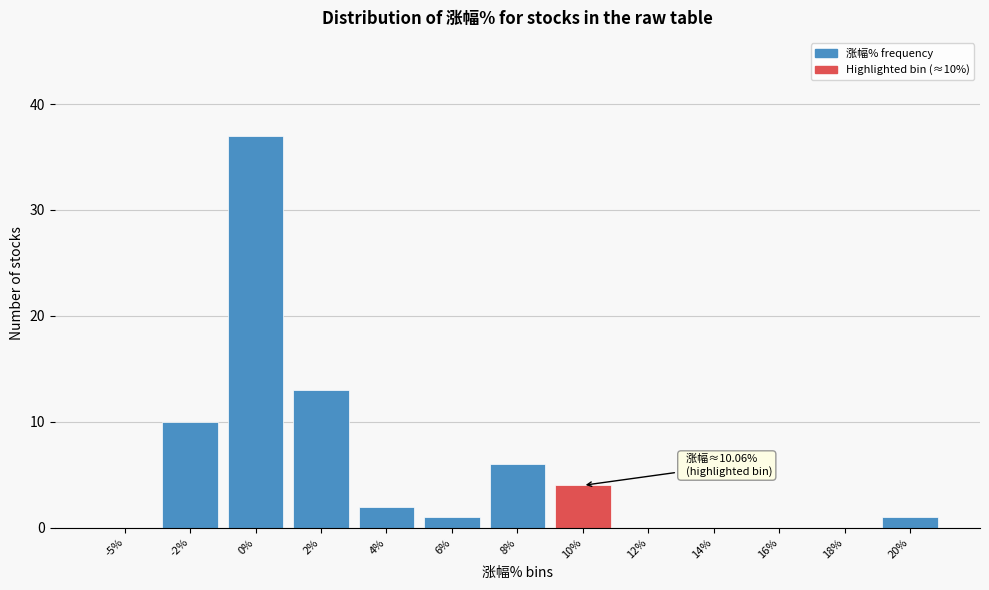

Reading left to right, what are all the values shown in this chart?

-5%=0	-2%=10	0%=37	2%=13	4%=2	6%=1	8%=6	10%=4	12%=0	14%=0	16%=0	18%=0	20%=1